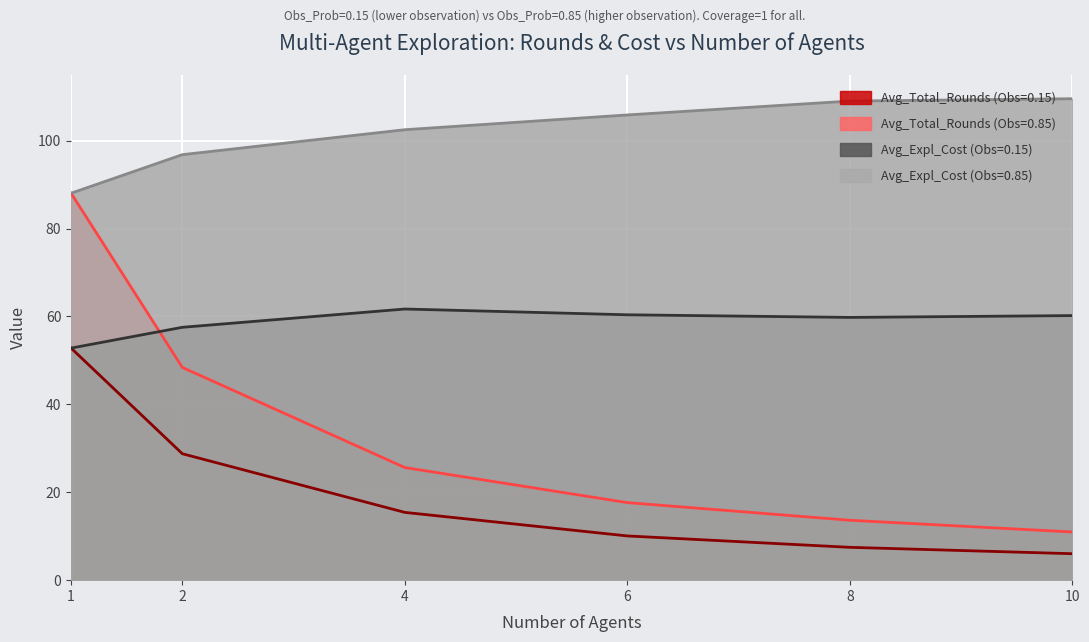

At which category is the sum across all series the highest?

1